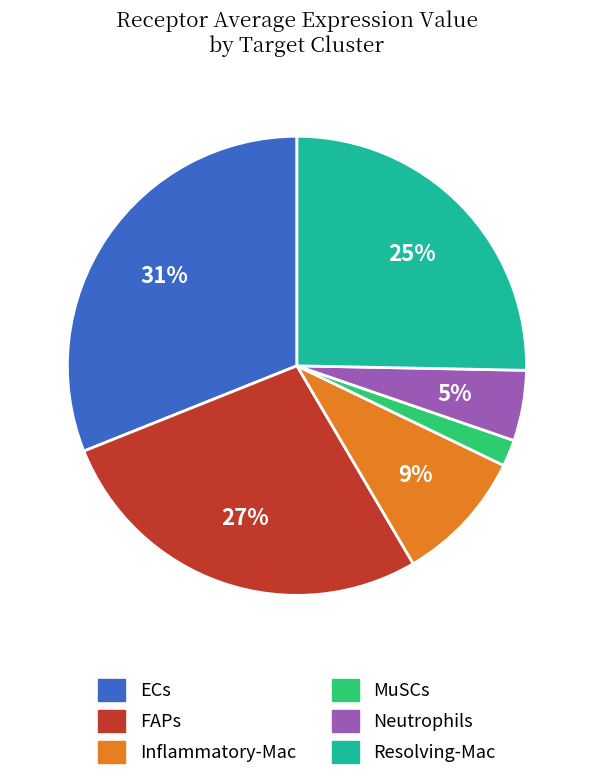

To the nearest percent, what is the difference between the FAPs and Inflammatory-Mac slice percentages?

18%